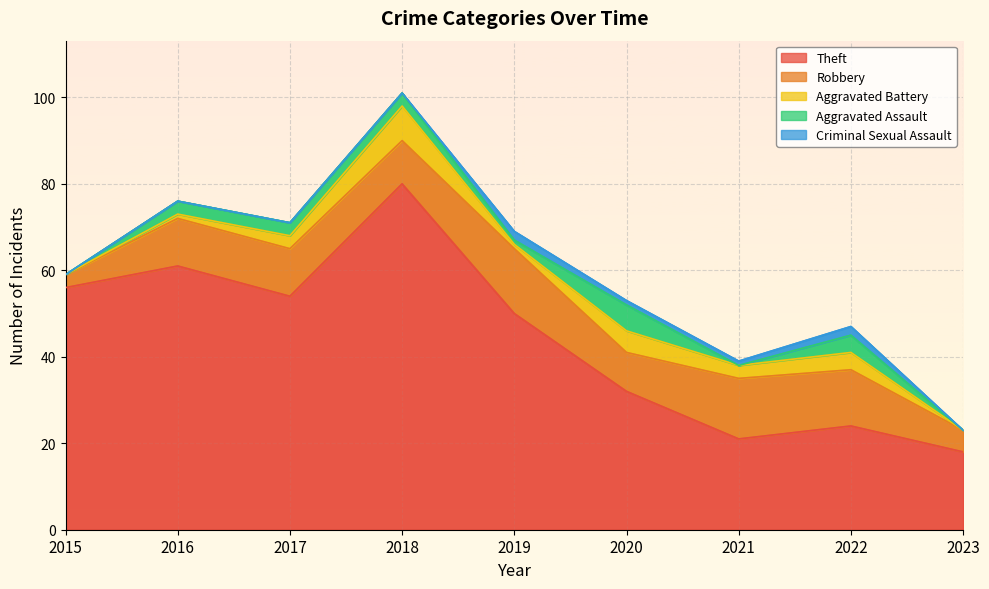

At which category does Criminal Sexual Assault reach its first local peak?

2019